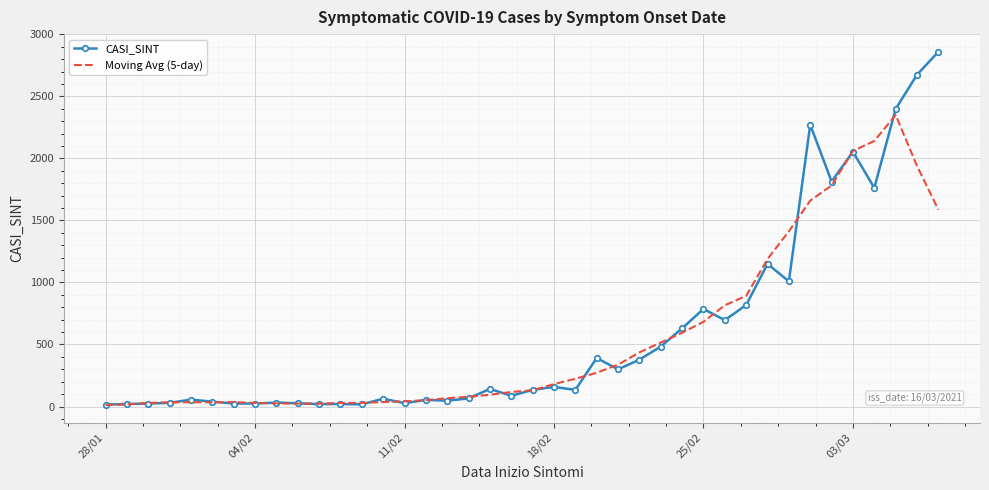

Which series has the largest range (max minus min)?

CASI_SINT